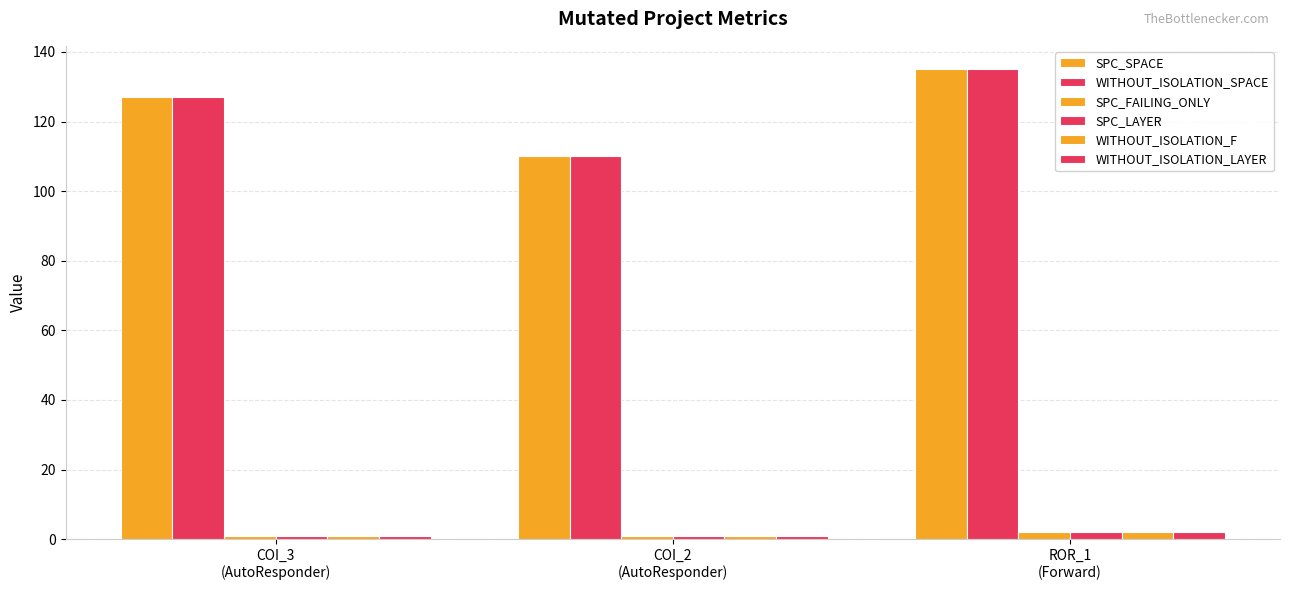

How many bars are there in each group?

6